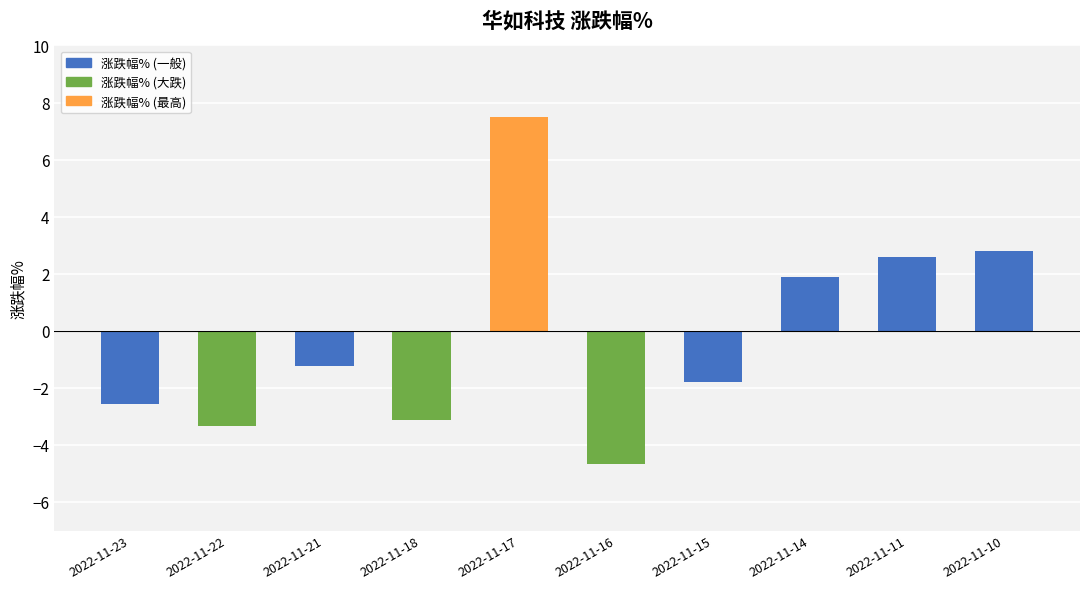

What is the change in value from 2022-11-15 to 2022-11-14?

+3.7